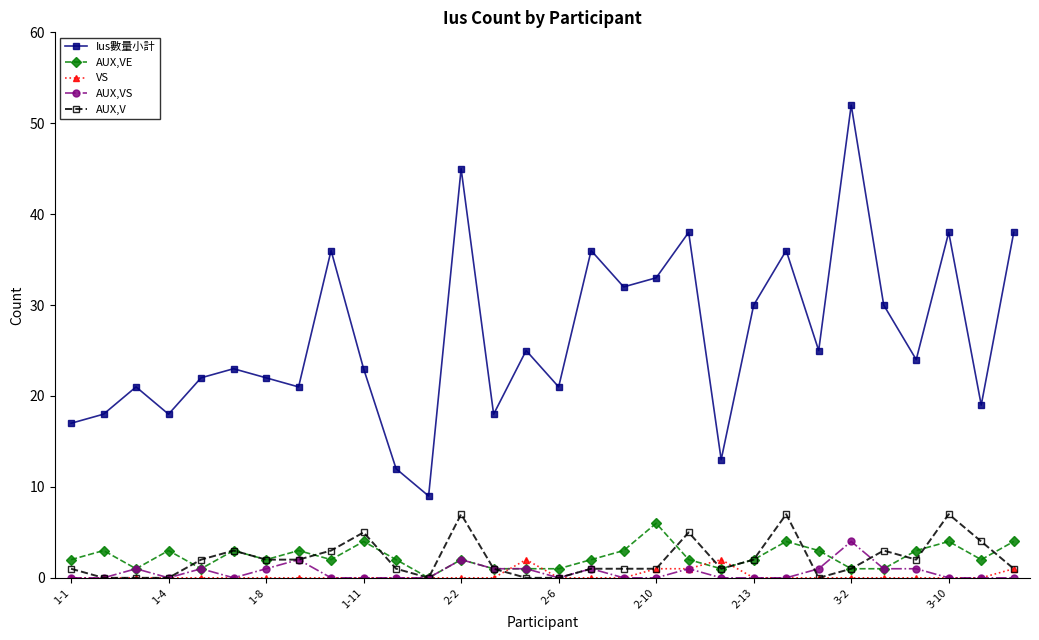

What is the value of the Ius數量小計 point at the 14th from the left?

18